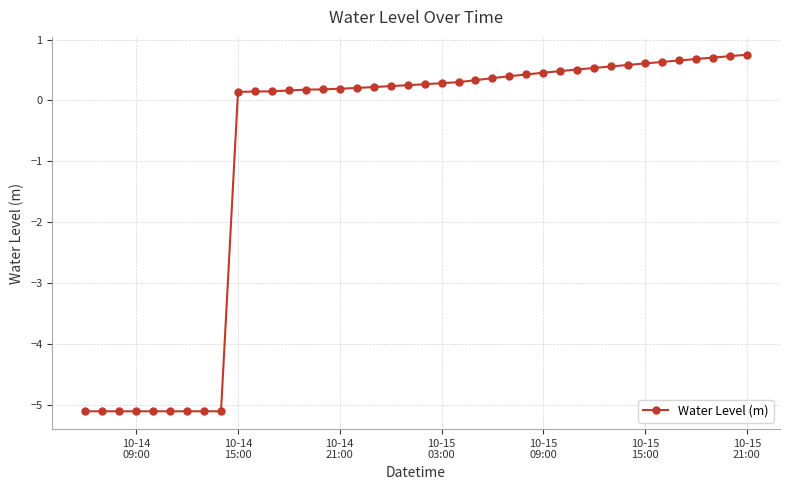

Count the number of values greater than 0.

31